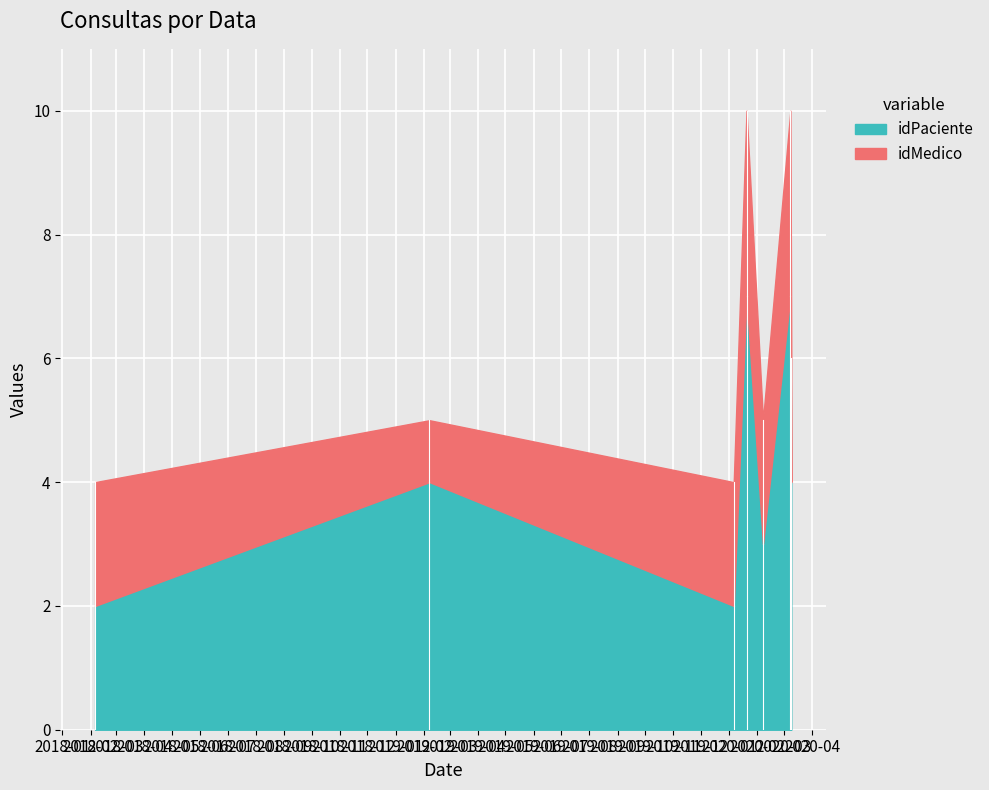

What is the spread (max minus min) of values at 2020-01-20?

4